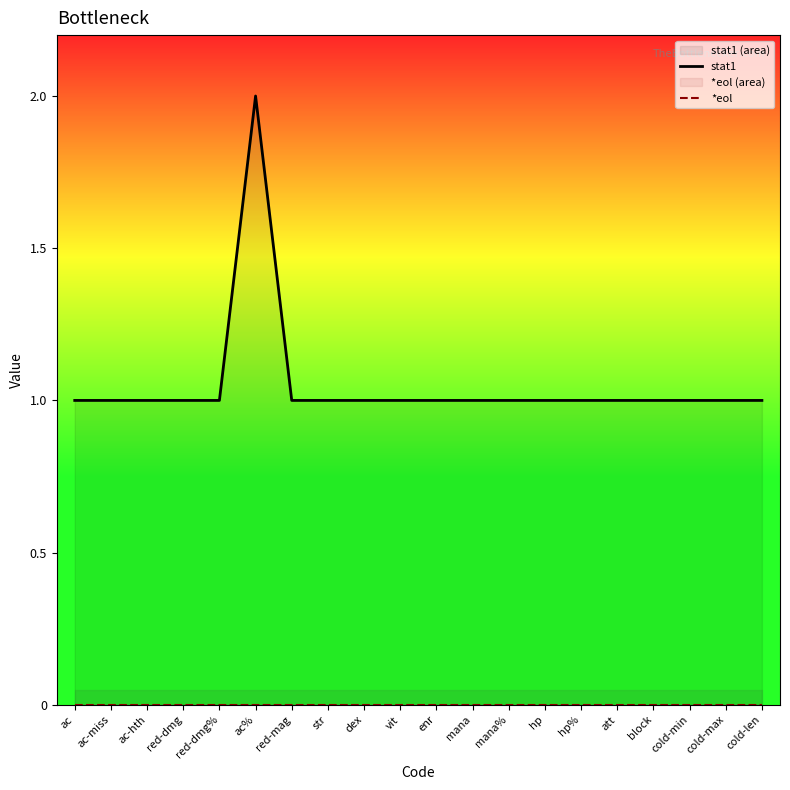

True or false: stat1 and *eol intersect in this chart.

False